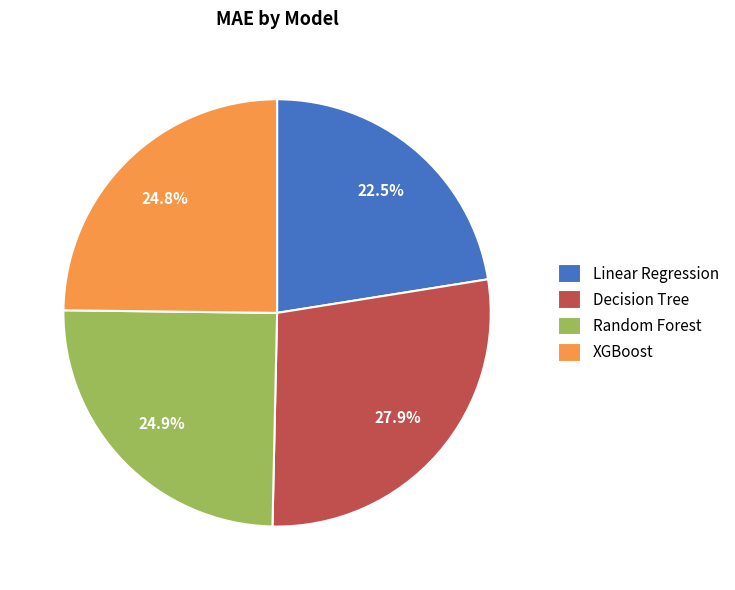

Which slice is the smallest?

Linear Regression